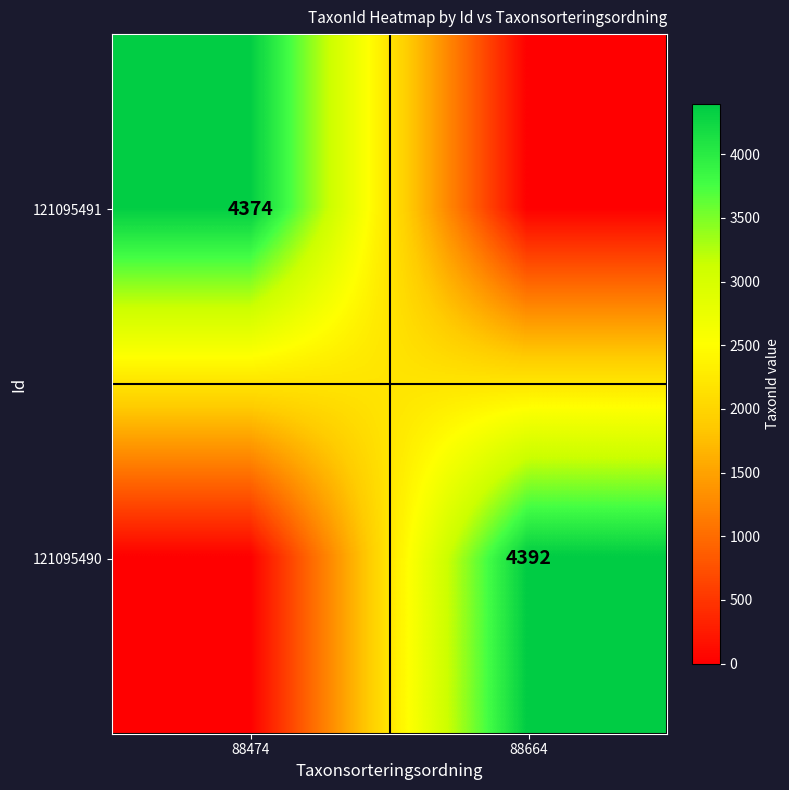

Is it true that 121095491 equals 4374 at 88474?

True